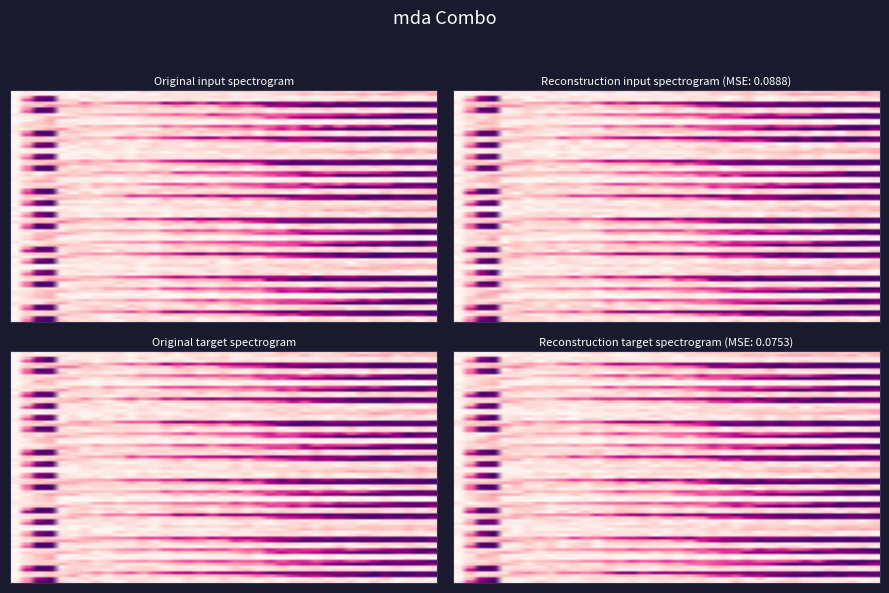

What is the difference between the maximum and minimum values?

1.0